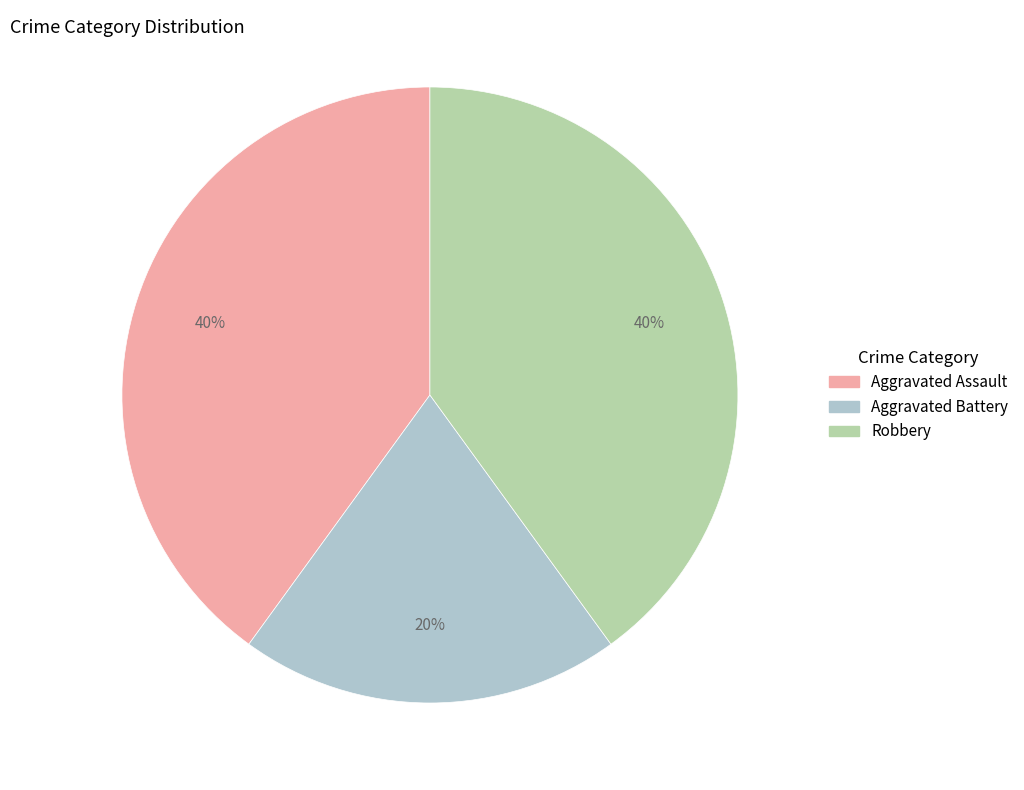

The Aggravated Battery slice represents 20% of the pie. True or false?

True